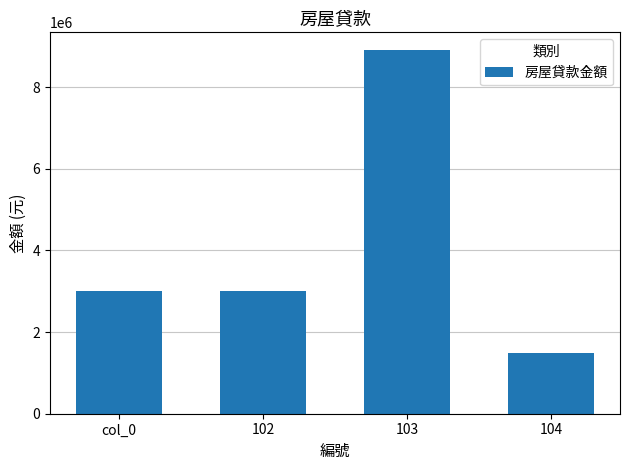

What is the ratio of the value at 102 to the value at col_0?

1.0